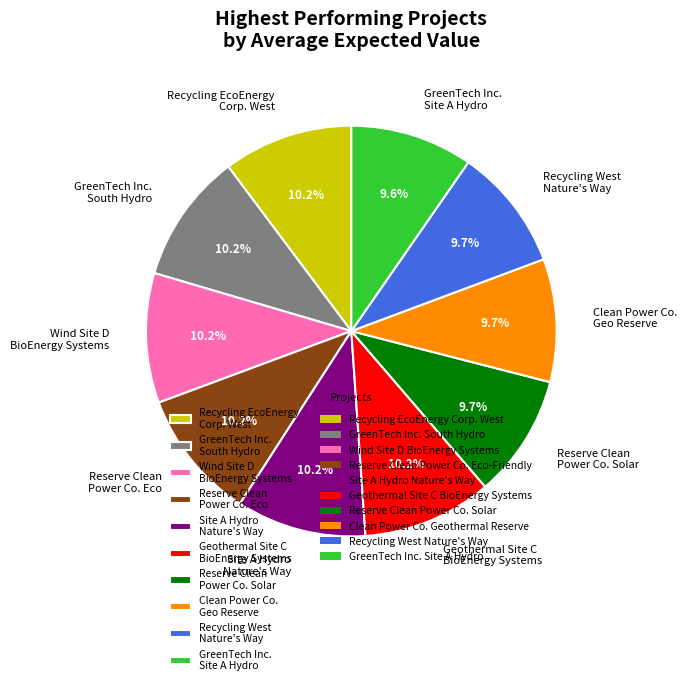

Which has a higher value, Reserve Clean Power Co. Solar or Recycling EcoEnergy Corp. West?

Recycling EcoEnergy Corp. West